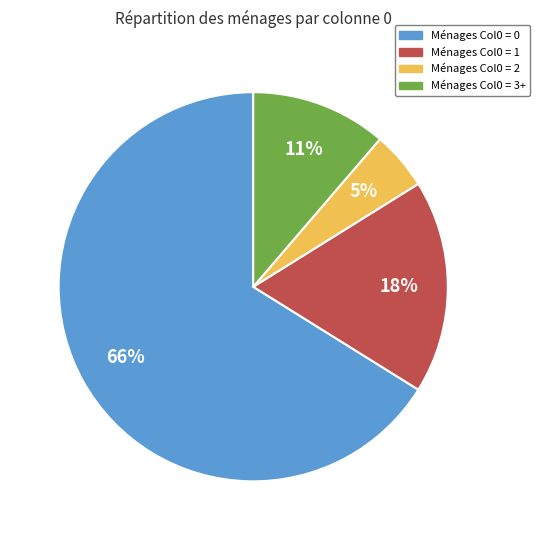

To the nearest percent, what is the average slice percentage?

25%